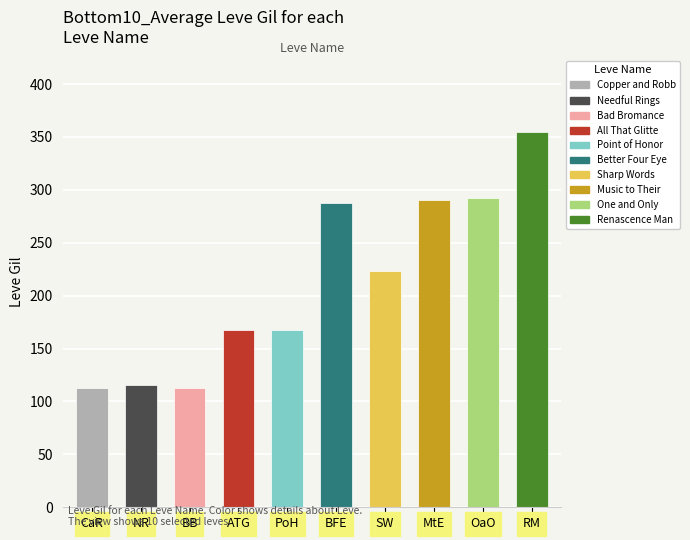

Reading left to right, transcribe all the data shown in this chart.

CaR=113	NR=116	BB=113	ATG=168	PoH=168	BFE=288	SW=223	MtE=290	OaO=292	RM=355